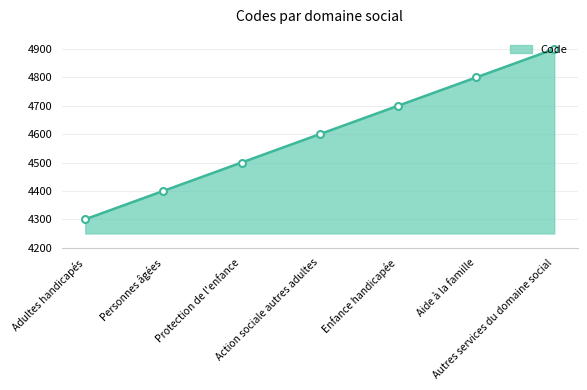

Which category has the highest value across all series?

Autres services du domaine social